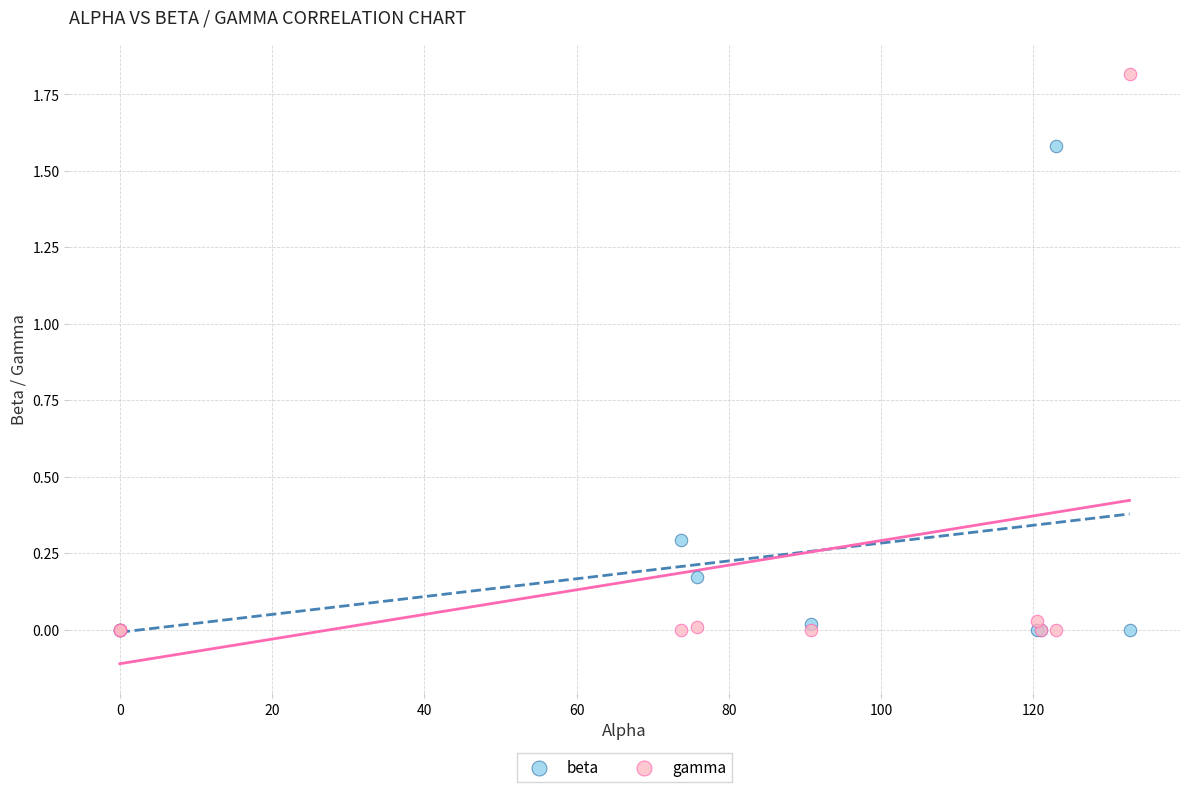

Which series has the largest Y range (max minus min)?

gamma